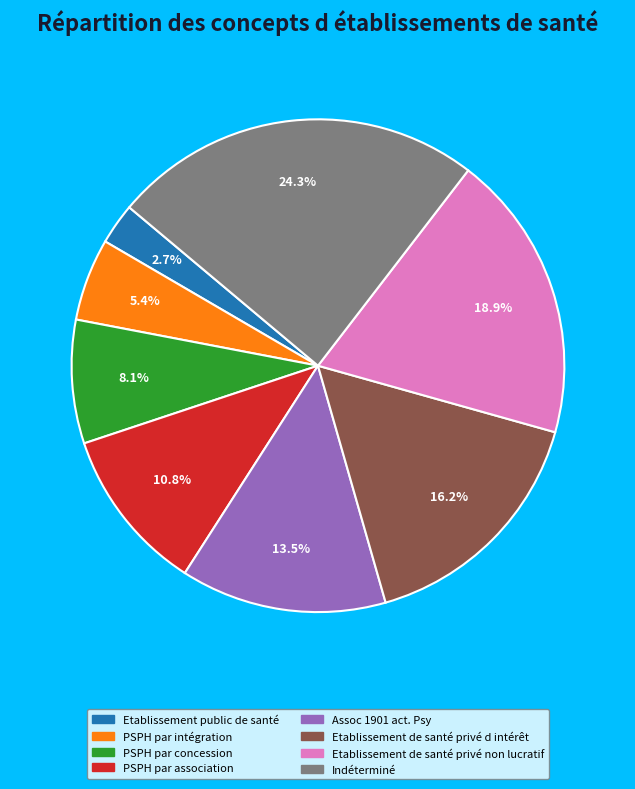

To the nearest percent, what portion does Etablissement de santé privé non lucratif represent?

19%